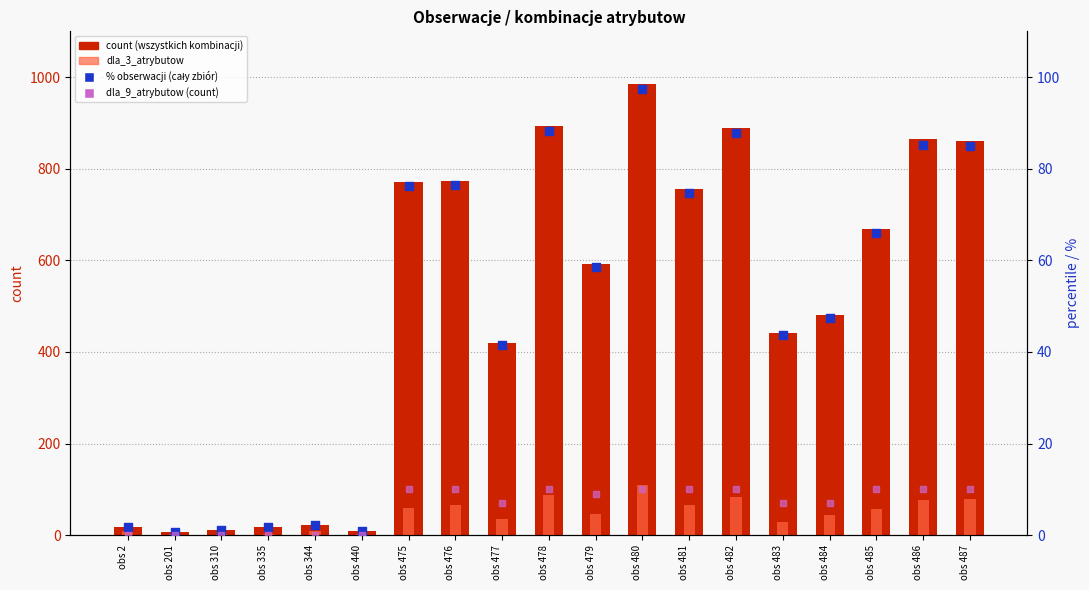

Which series contains the highest Y value?

count (wszystkich kombinacji)